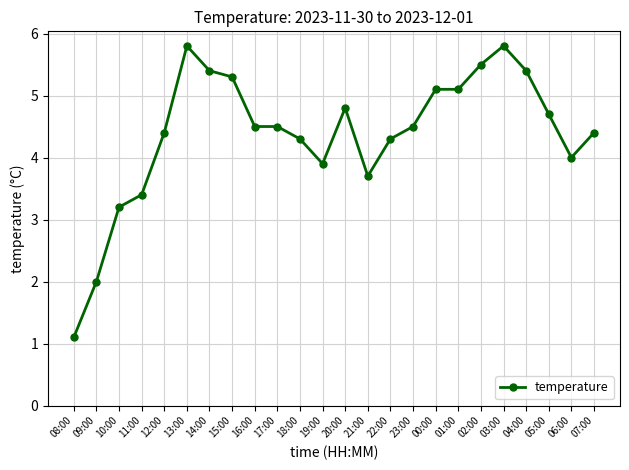

Reading right to left, transcribe all the data shown in this chart.

07:00=4.4	06:00=4.0	05:00=4.7	04:00=5.4	03:00=5.8	02:00=5.5	01:00=5.1	00:00=5.1	23:00=4.5	22:00=4.3	21:00=3.7	20:00=4.8	19:00=3.9	18:00=4.3	17:00=4.5	16:00=4.5	15:00=5.3	14:00=5.4	13:00=5.8	12:00=4.4	11:00=3.4	10:00=3.2	09:00=2.0	08:00=1.1